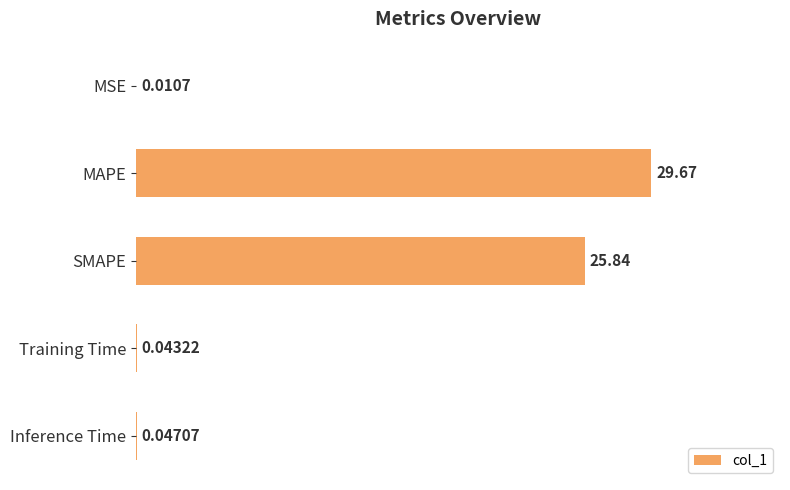

What is the sum of the values at Inference Time and MAPE?

29.7